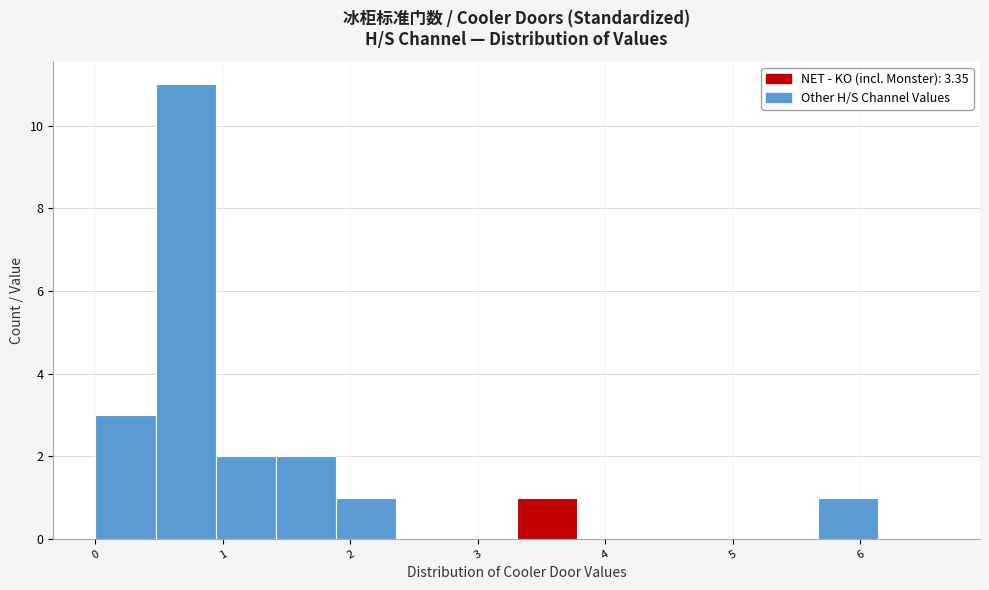

Reading left to right, list every bar in this chart as the range it spans on the x-axis followed by its height. Neither the bar edges nor the heights are printed on the chart, so give them approximately, as read against the axes.

0.0 to 0.5: 3
0.5 to 0.9: 11
0.9 to 1.4: 2
1.4 to 1.9: 2
1.9 to 2.4: 1
2.4 to 2.8: 0
2.8 to 3.3: 0
3.3 to 3.8: 1
3.8 to 4.2: 0
4.2 to 4.7: 0
4.7 to 5.2: 0
5.2 to 5.7: 0
5.7 to 6.1: 1
6.1 to 6.6: 0